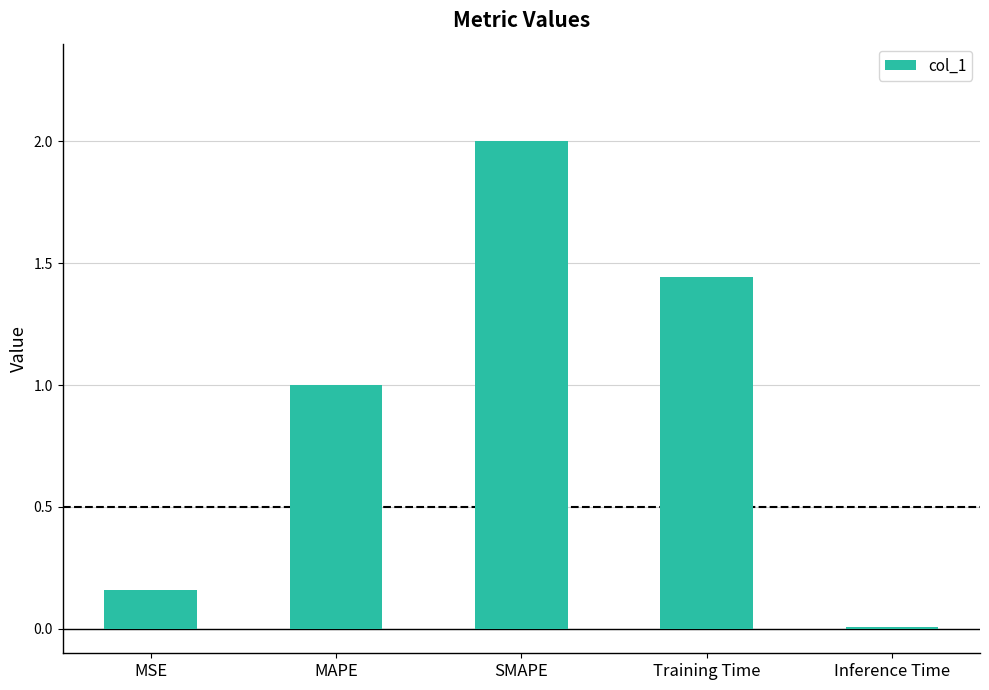

Is it true that the value at MSE is 0.3?

False